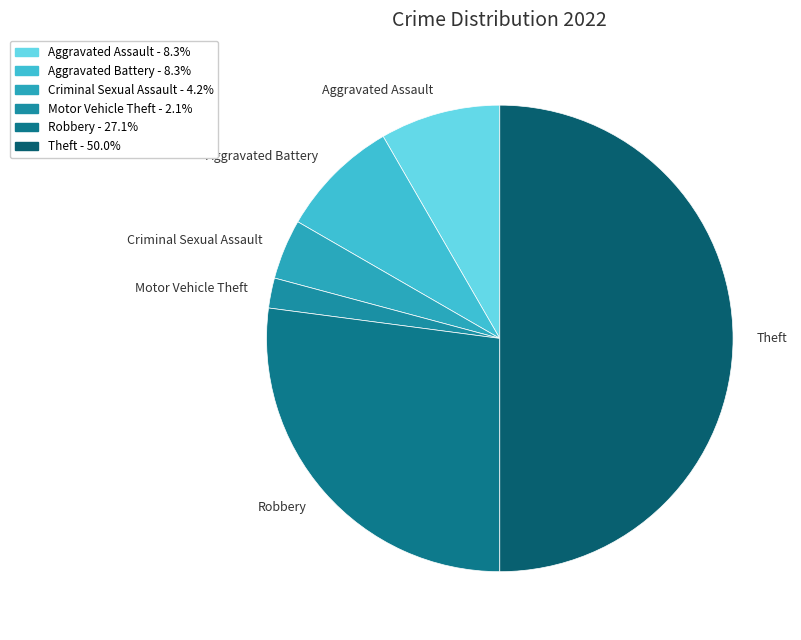

Combined, do Aggravated Battery and Robbery account for over 50%?

No